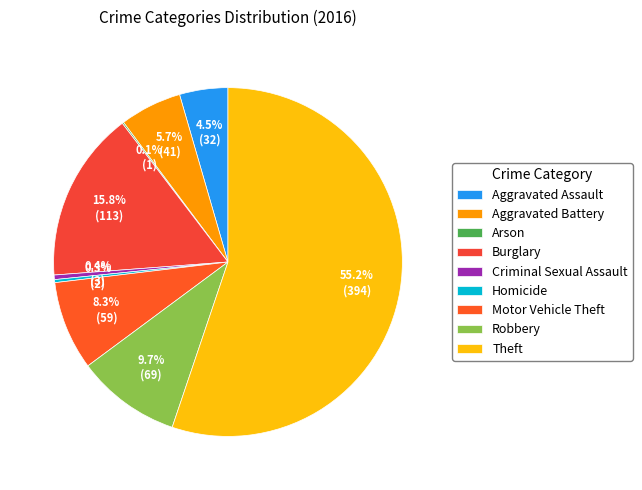

What is the largest slice in the pie chart?

Theft